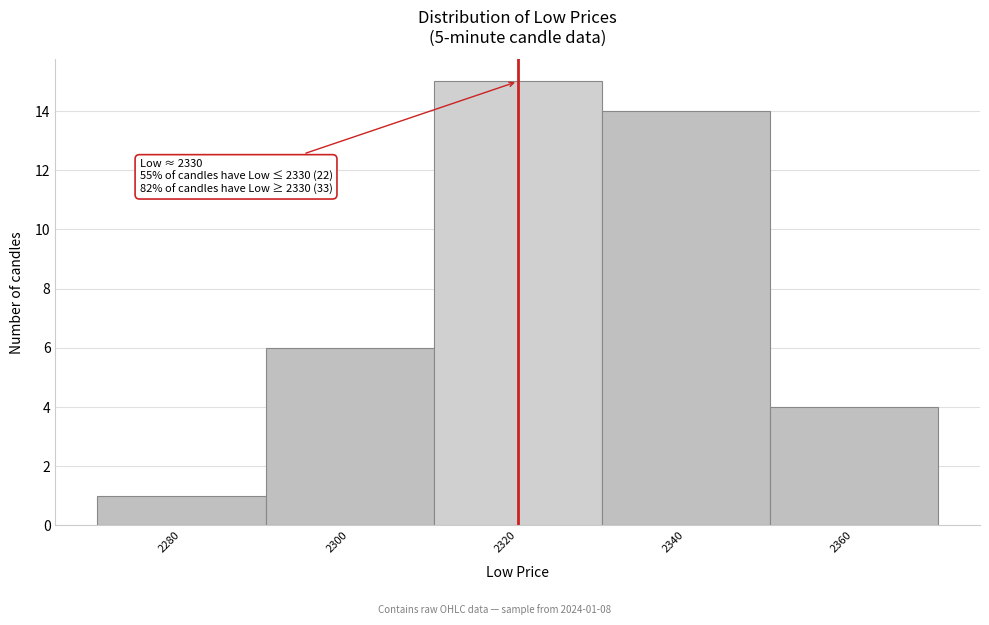

Reading right to left, what are all the values shown in this chart?

2360=4	2340=14	2320=15	2300=6	2280=1